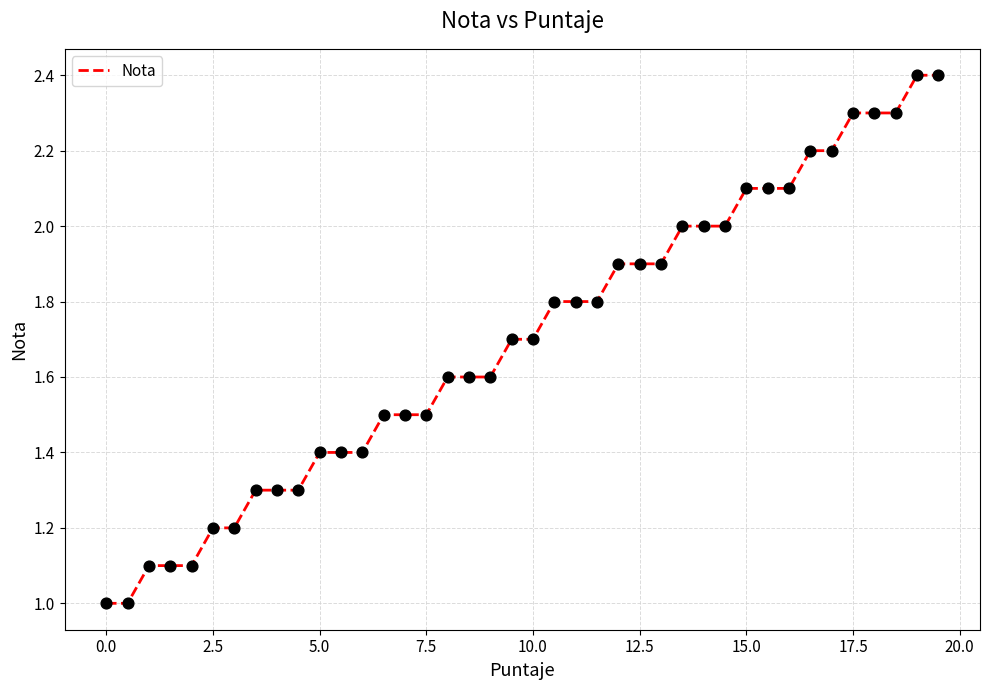

What is the difference between the maximum and minimum values?

1.4